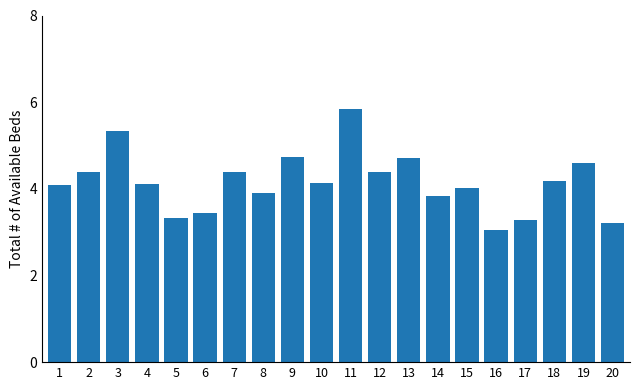

How many distinct data groups are displayed?

1